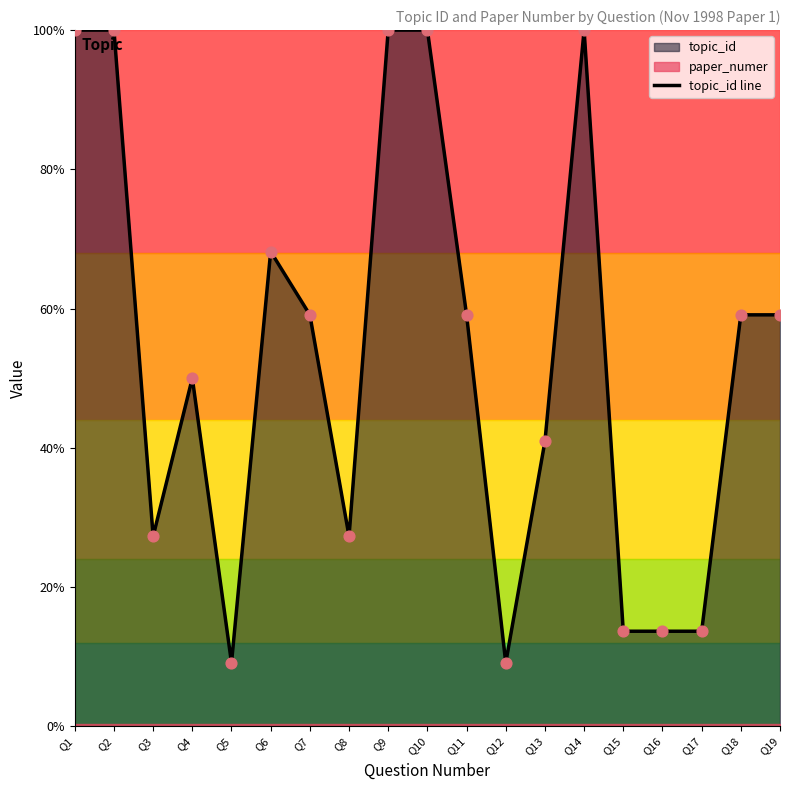

Between Q9 and Q7, which is larger?

Q9